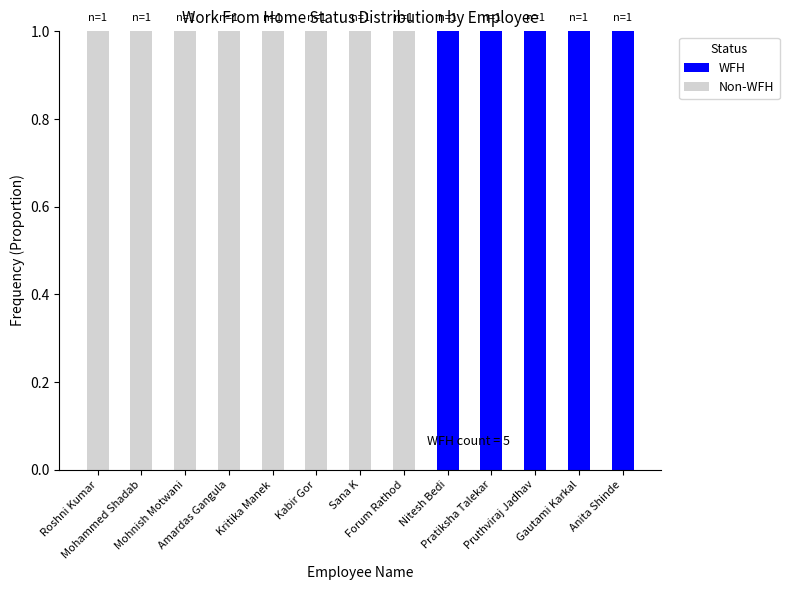

What is the sum of all WFH values?

5